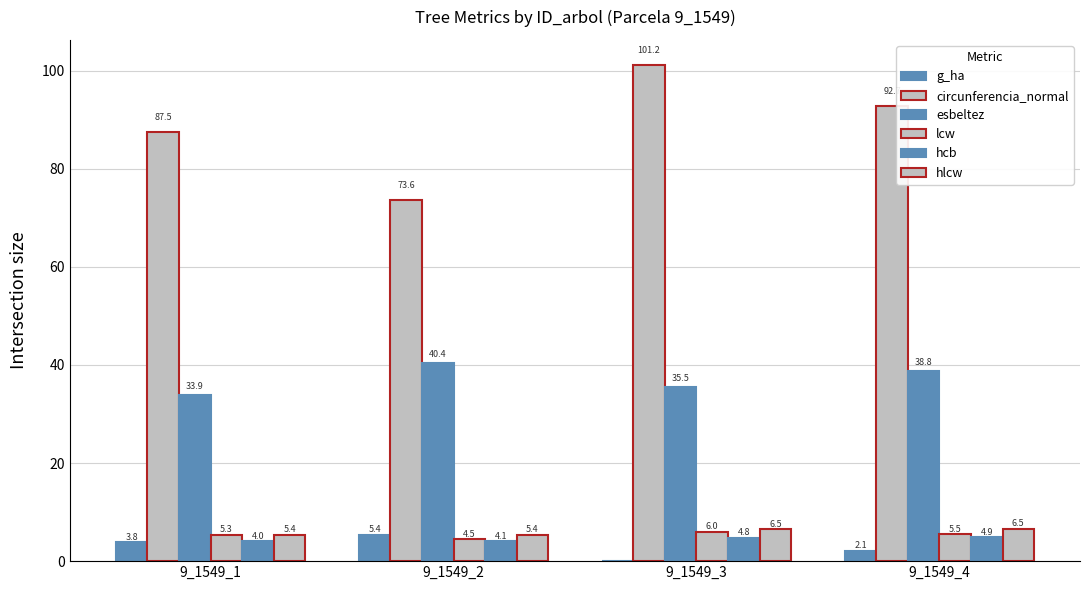

How many groups of bars are there?

4